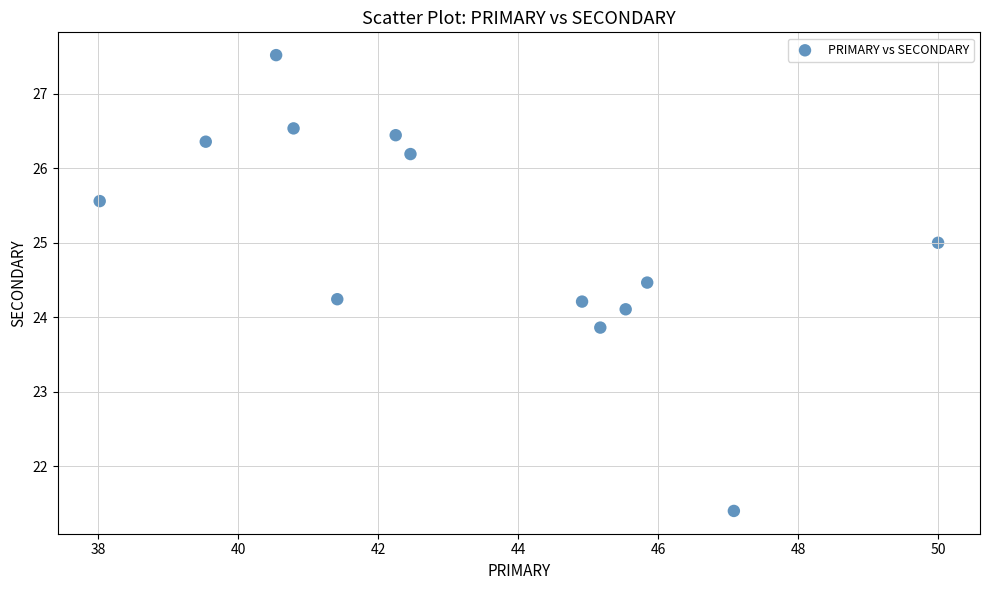

What is the range of Y values (max minus min)?

6.1